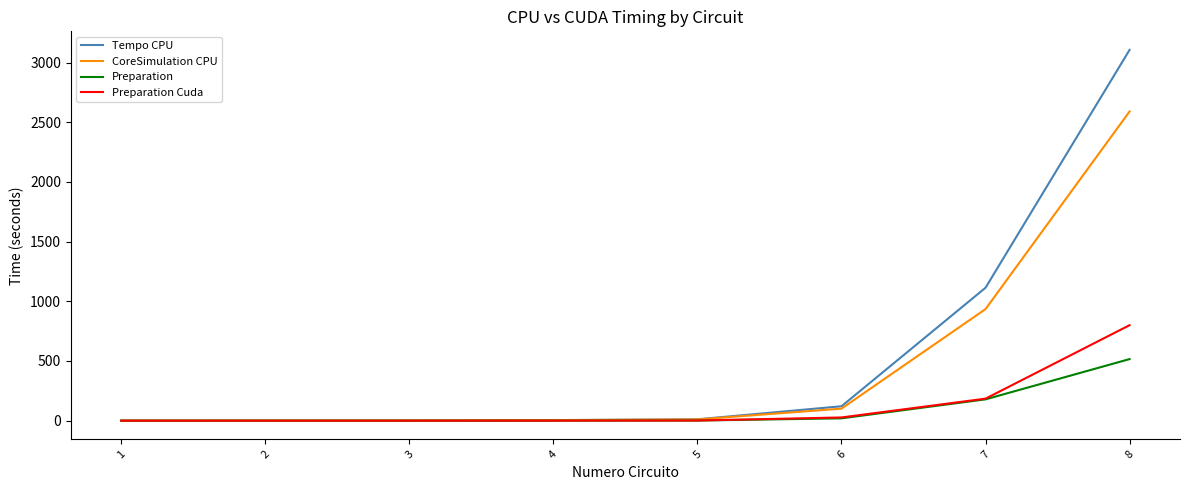

At 8, list the series in order from smallest to largest.

Preparation, Preparation Cuda, CoreSimulation CPU, Tempo CPU